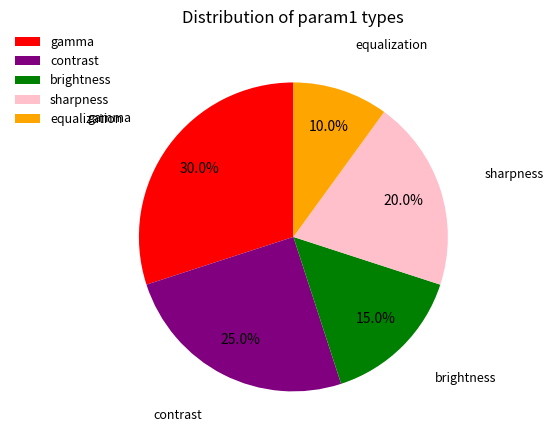

Rank the categories by value from lowest to highest.

equalization, brightness, sharpness, contrast, gamma